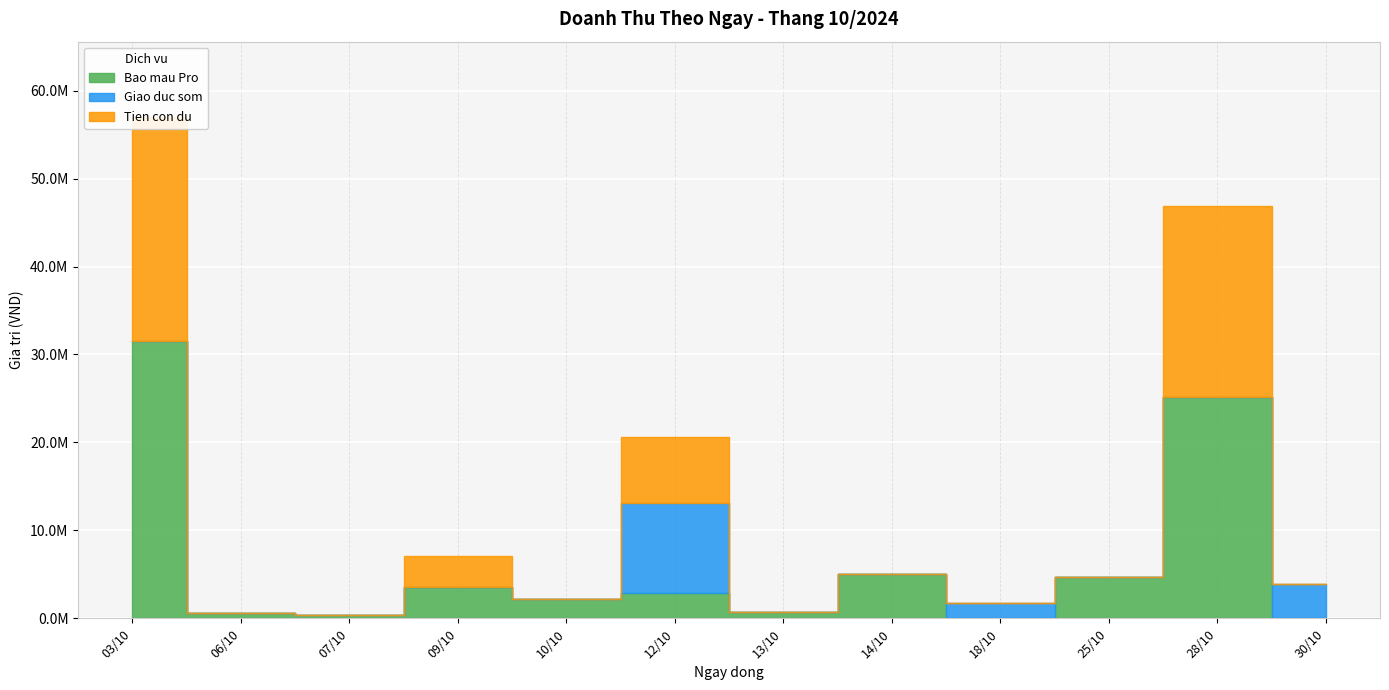

What are all the series names shown in the legend?

Bao mau Pro, Giao duc som, Tien con du